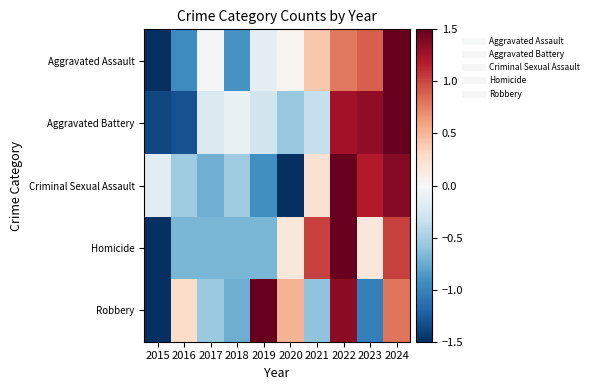

Rank the series at 2016 from lowest to highest value.

Aggravated Battery, Aggravated Assault, Homicide, Criminal Sexual Assault, Robbery